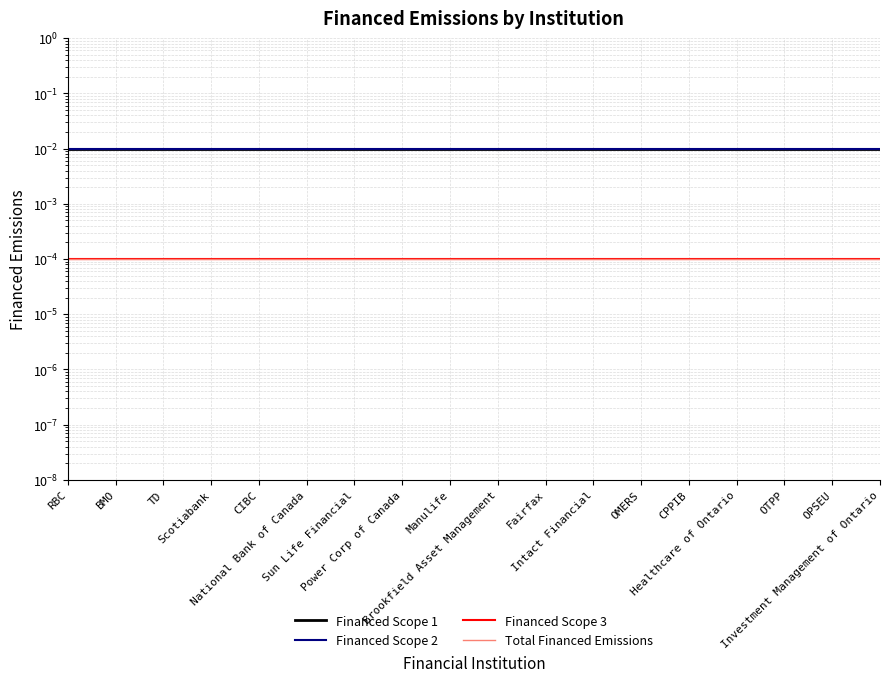

True or false: Total Financed Emissions and Financed Scope 2 cross at least once.

False